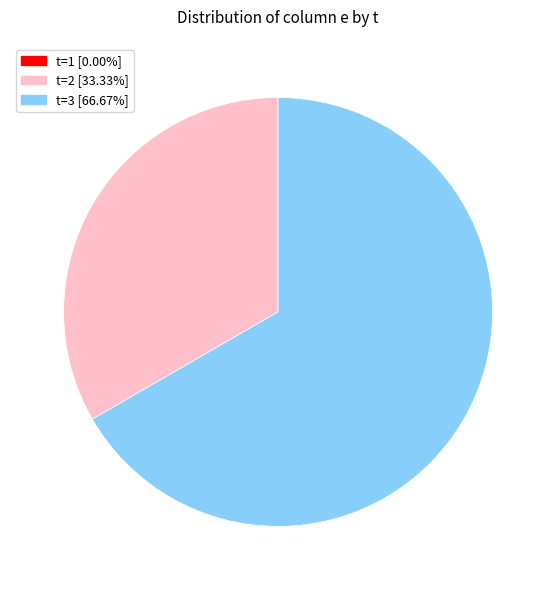

Rank the categories by value from highest to lowest.

3, 2, 1